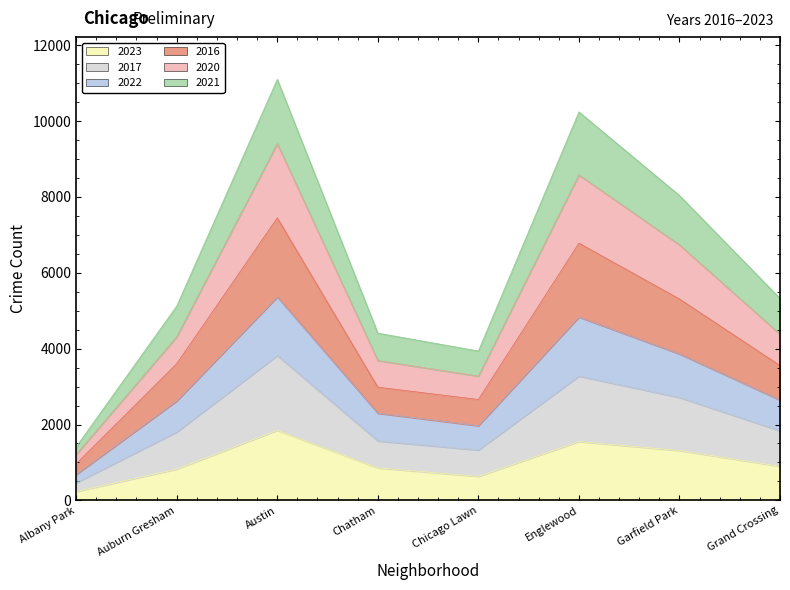

The 2023 series shows 1848 at Austin. True or false?

True